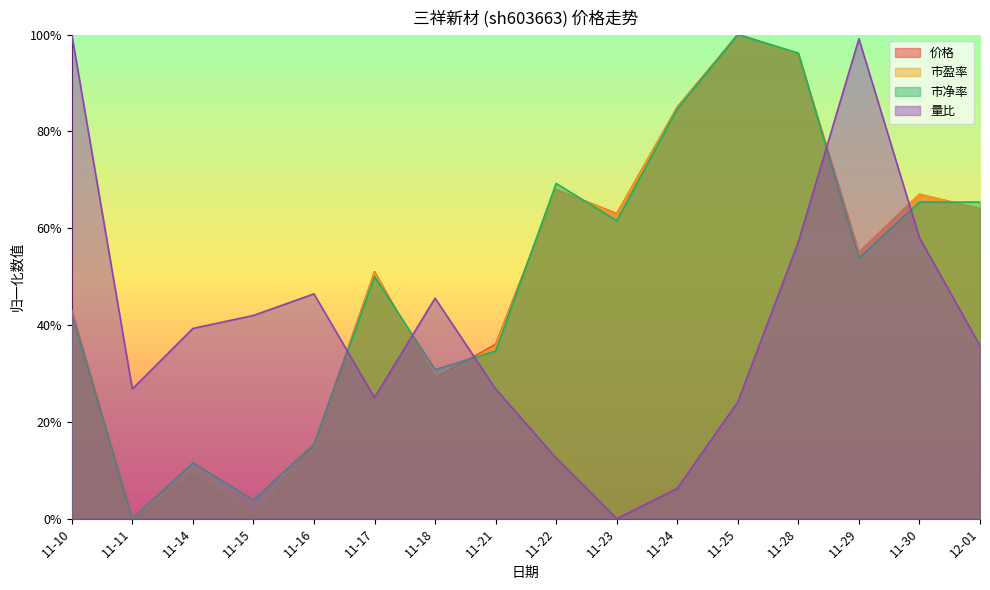

Does the chart display data point markers on the line(s)?

No